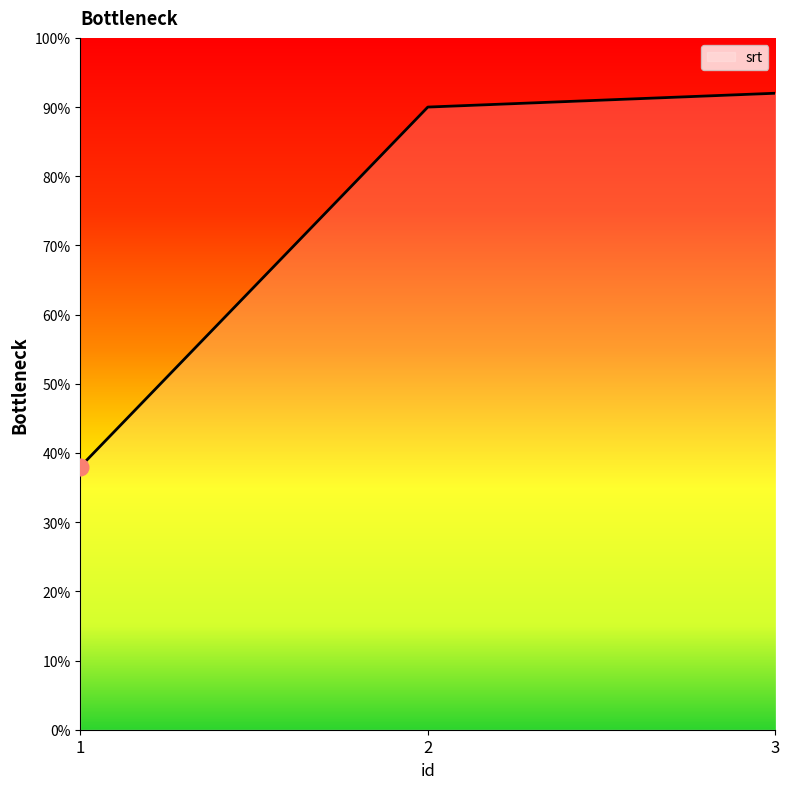

Rank the categories by value from lowest to highest.

1, 2, 3